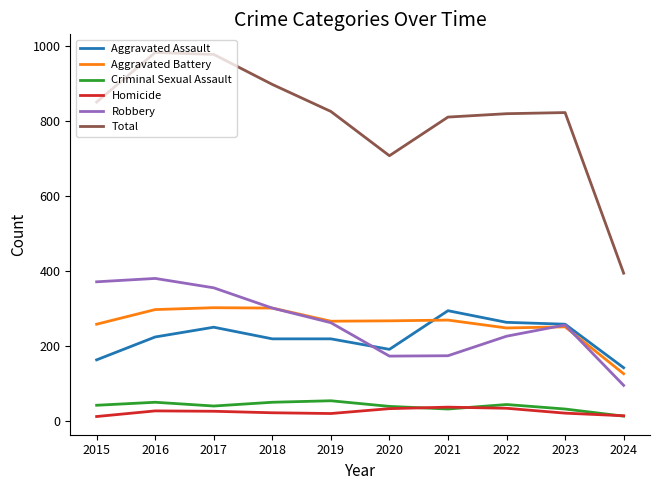

What value does the Criminal Sexual Assault series have at 2016, to the nearest 5?

50